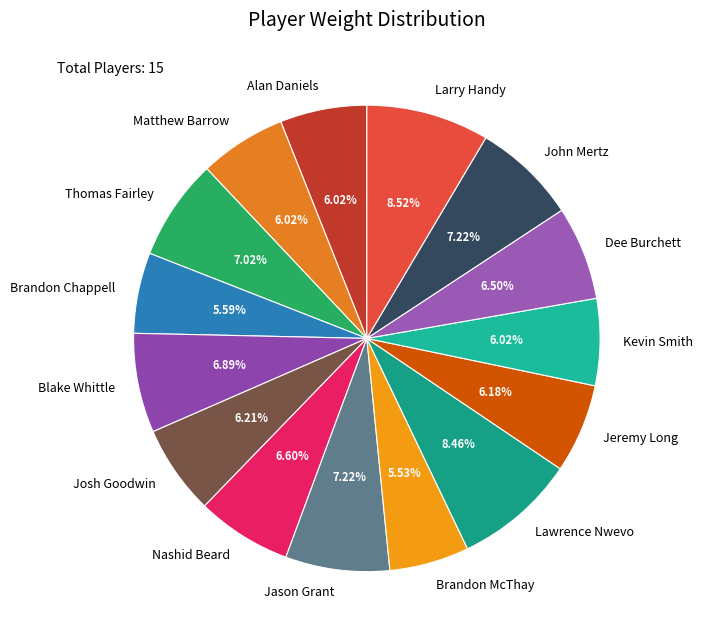

What is the ratio of the value at Lawrence Nwevo to the value at Matthew Barrow?

1.4